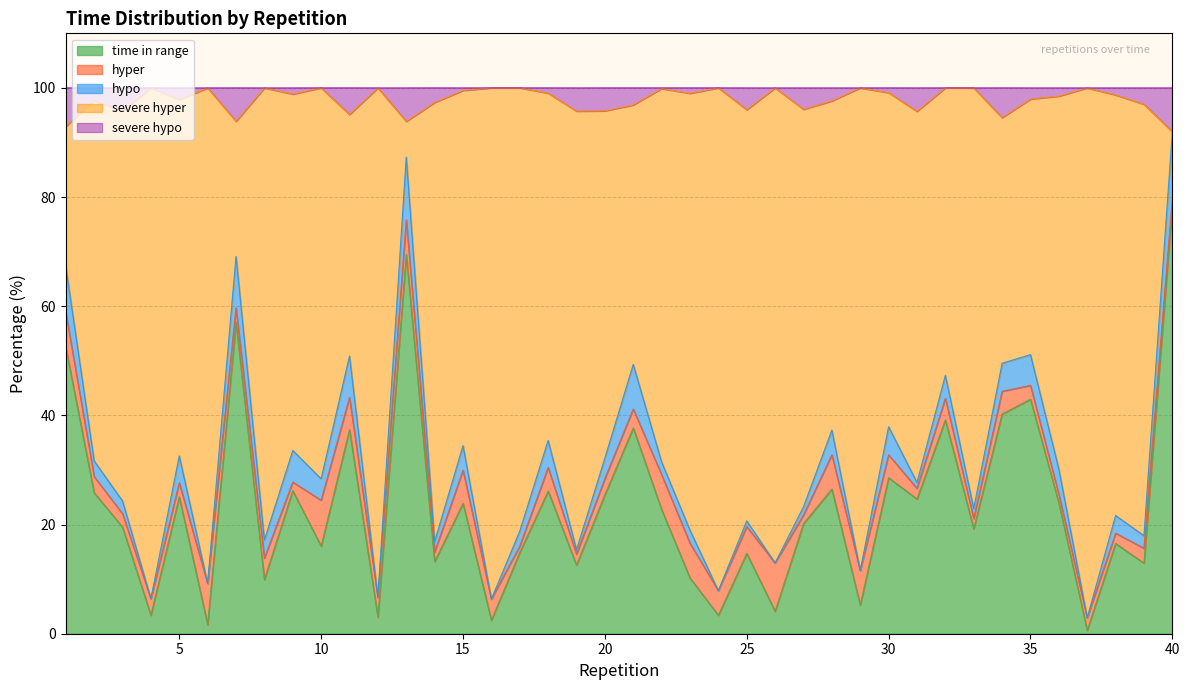

Which category has the highest value in the time in range series?

40